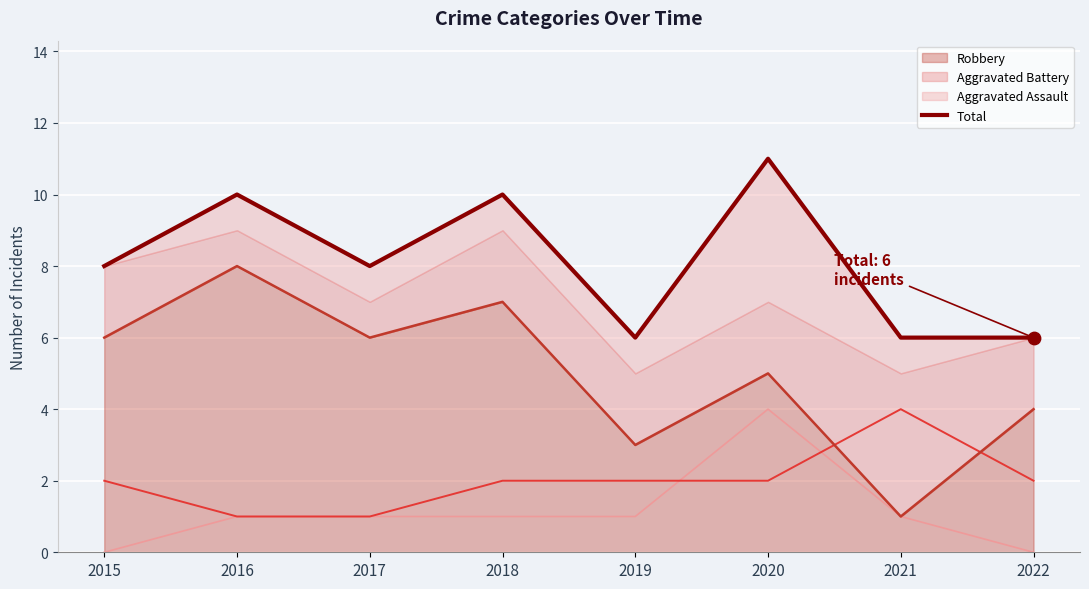

Is it true that Robbery equals 3 at 2019?

True